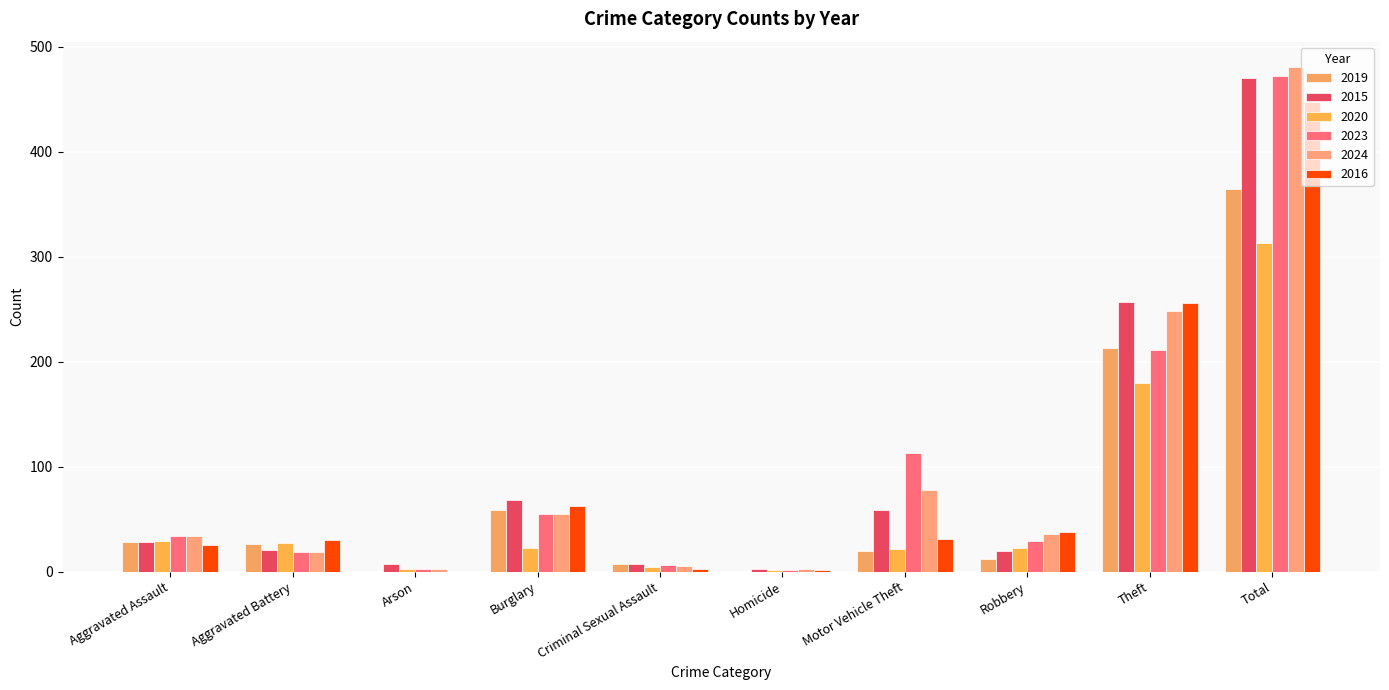

At Total, list the series in order from largest to smallest.

2024, 2023, 2015, 2016, 2019, 2020